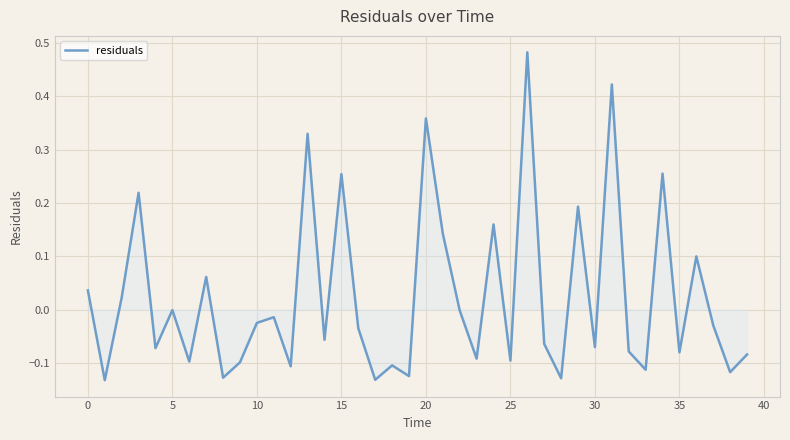

What is the difference between the maximum and second lowest values?

0.6